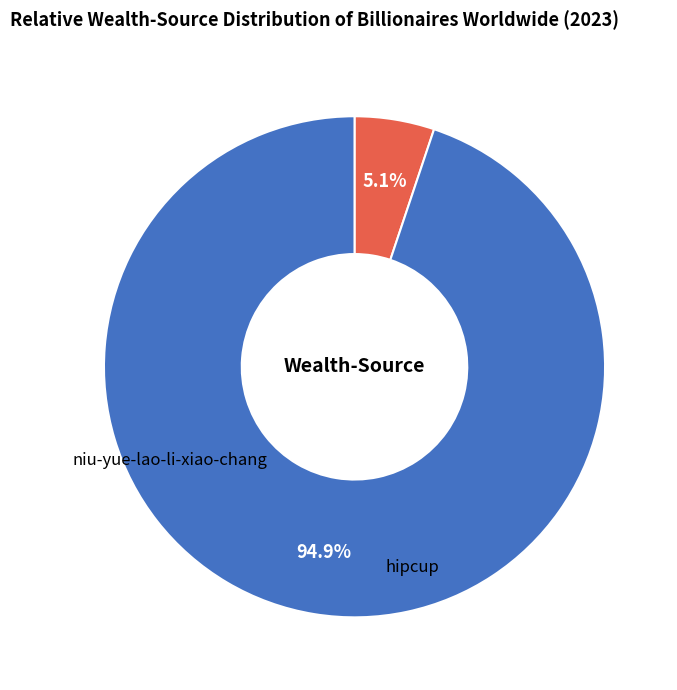

What is the total percentage of niu-yue-lao-li-xiao-chang and hipcup?

100.0%